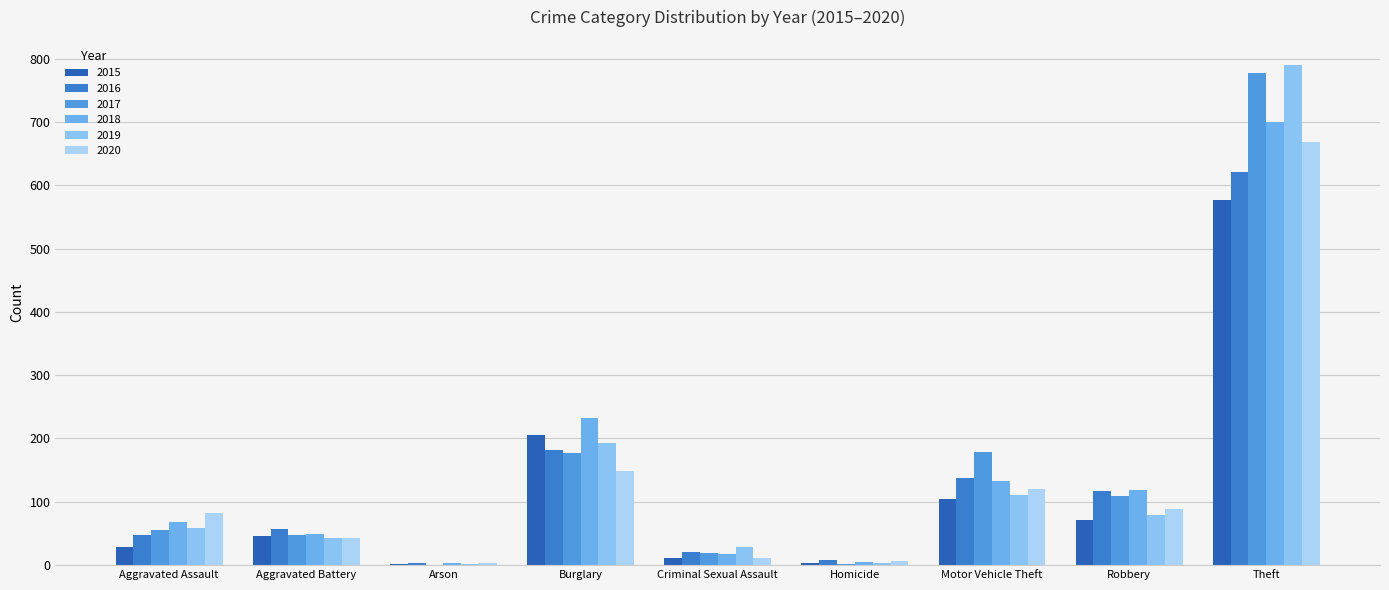

What is the total value across all series at Aggravated Battery?

286